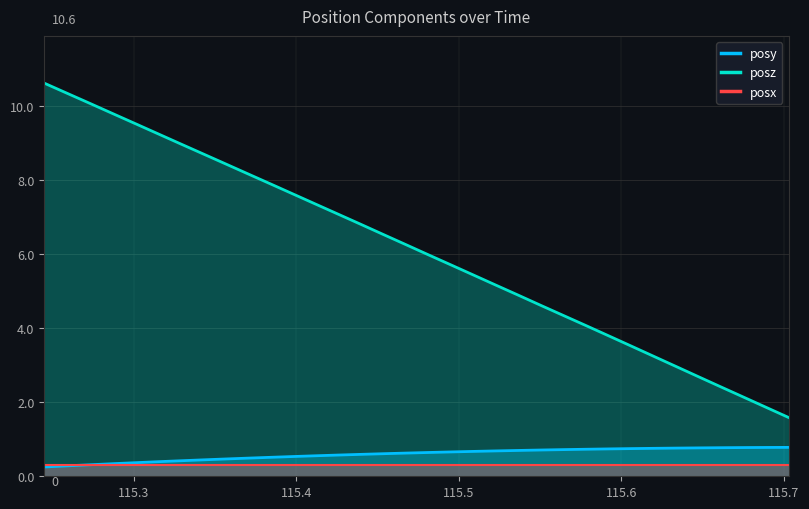

At how many categories does at least one series exceed 2?

32